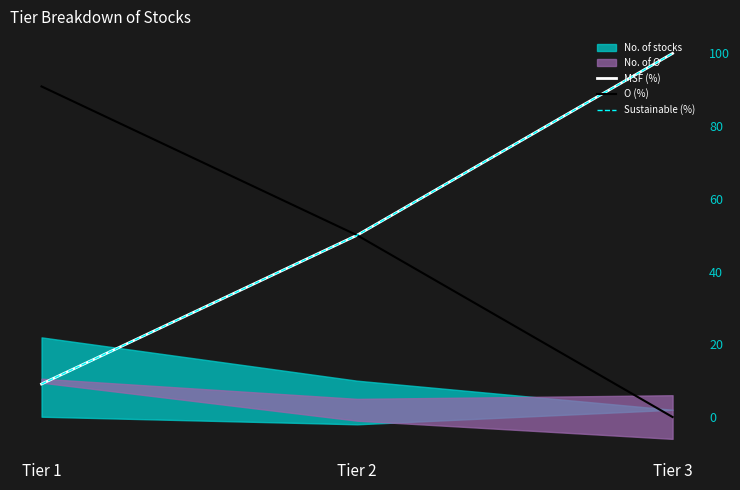

What is the value of the MSF (%) point at the 1st from the left?

9.1